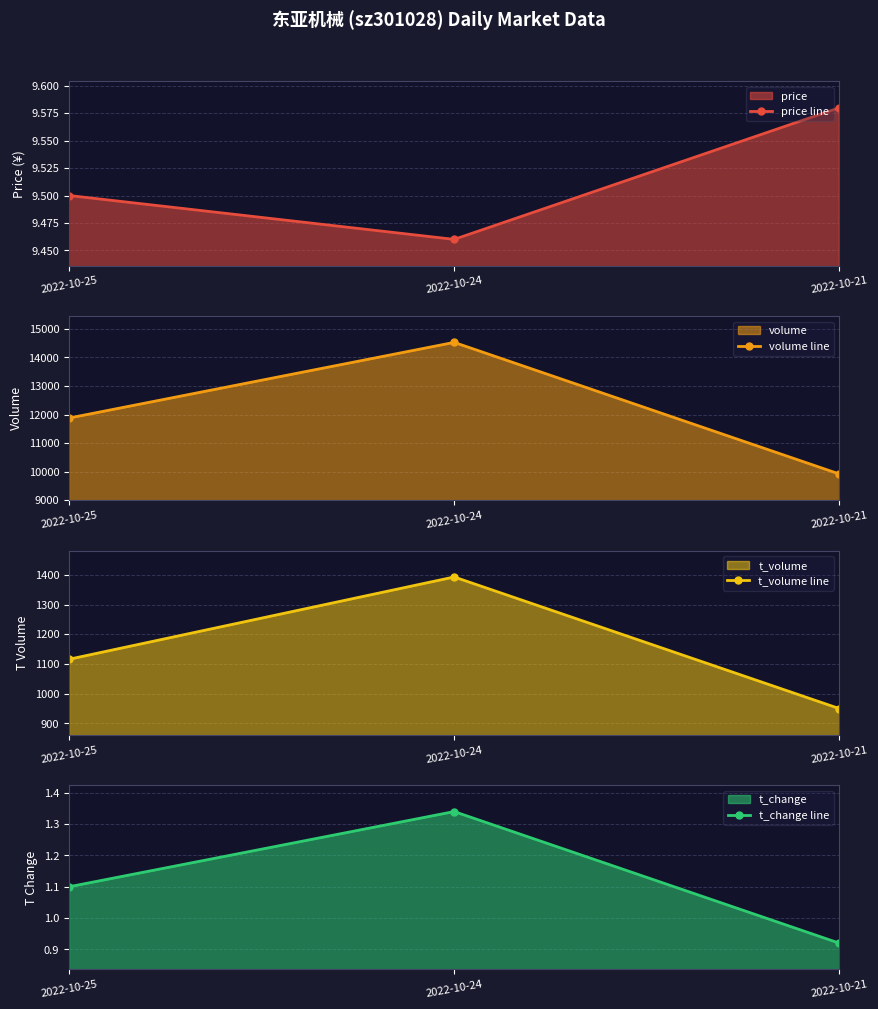

Which category has the lowest value in the t_change line series?

2022-10-21